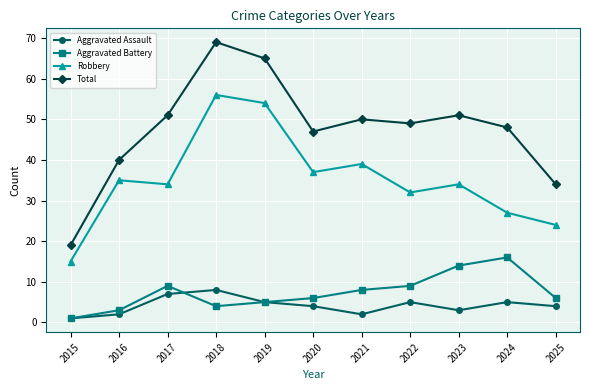

Which label corresponds to the largest value in the chart?

2018